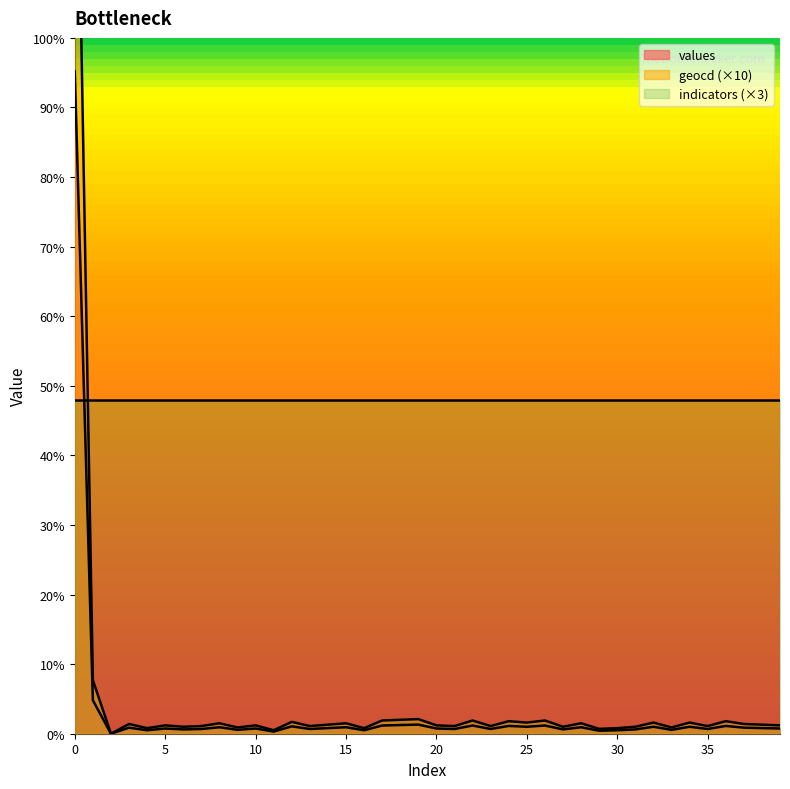

True or false: geocd has more than 1 points higher than both neighbors.

True